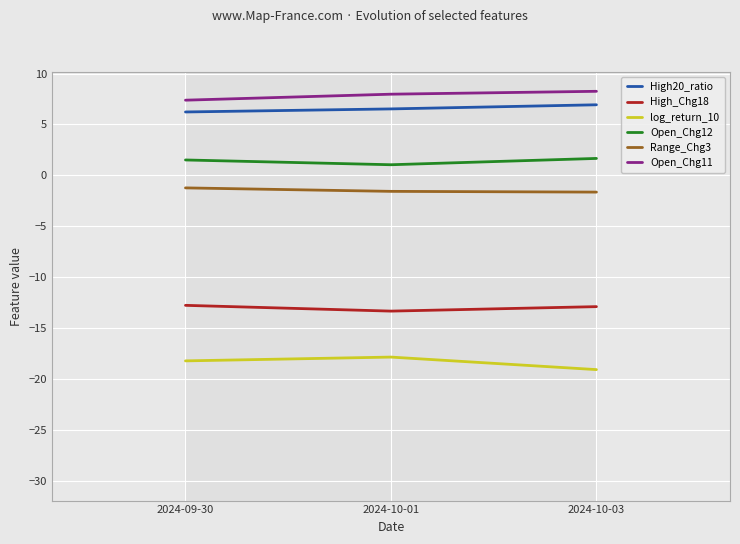

At which category is the sum across all series the highest?

2024-10-03